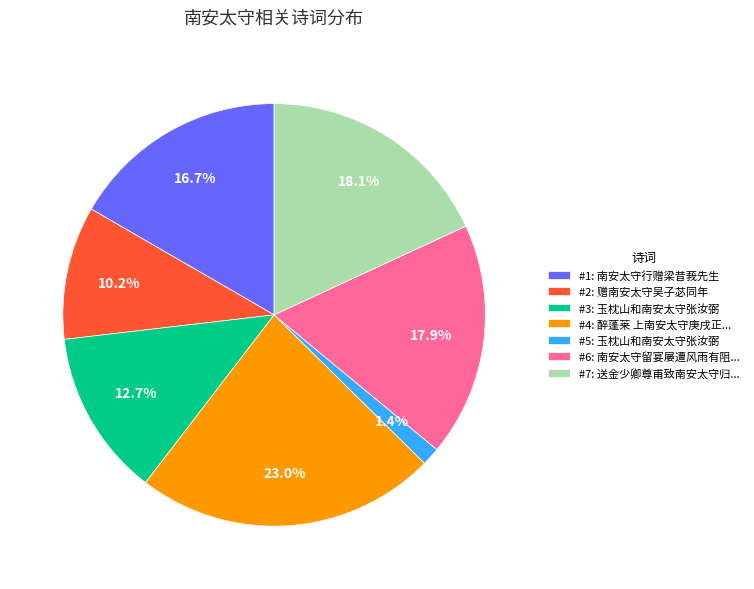

Which has a higher value, #3: 玉枕山和南安太守张汝弼 or #7: 送金少卿尊甫致南安太守归...?

#7: 送金少卿尊甫致南安太守归...